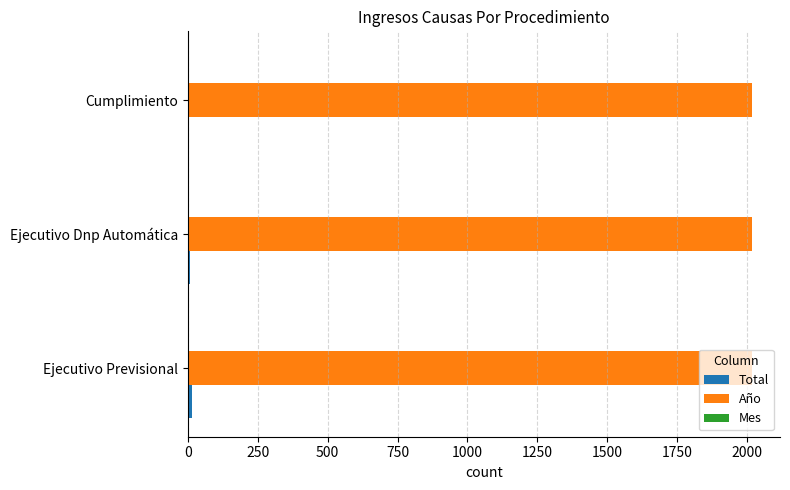

Which series has the largest total across all categories?

Año